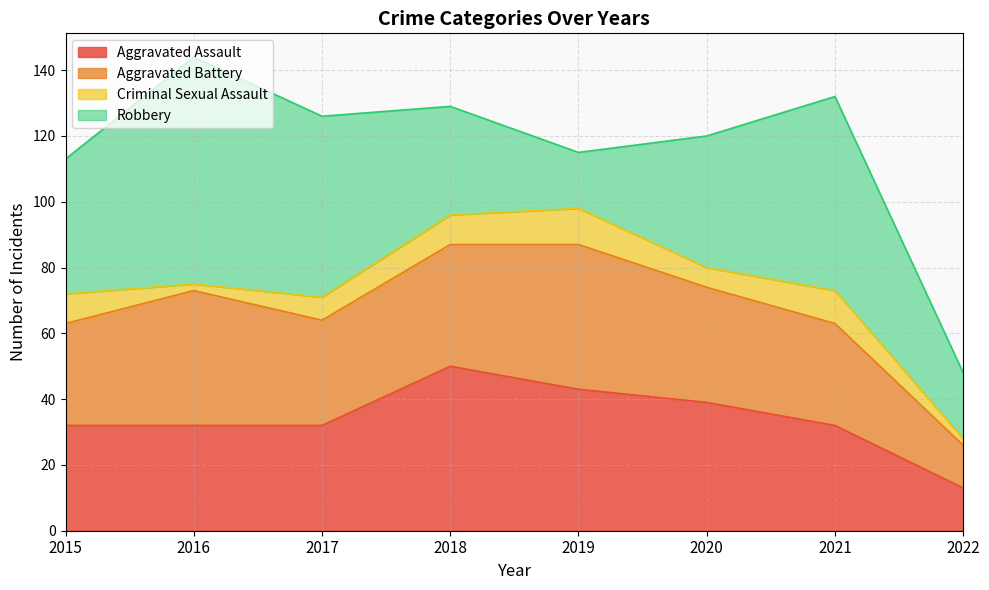

True or false: Robbery has more than 2 interior local peaks.

False